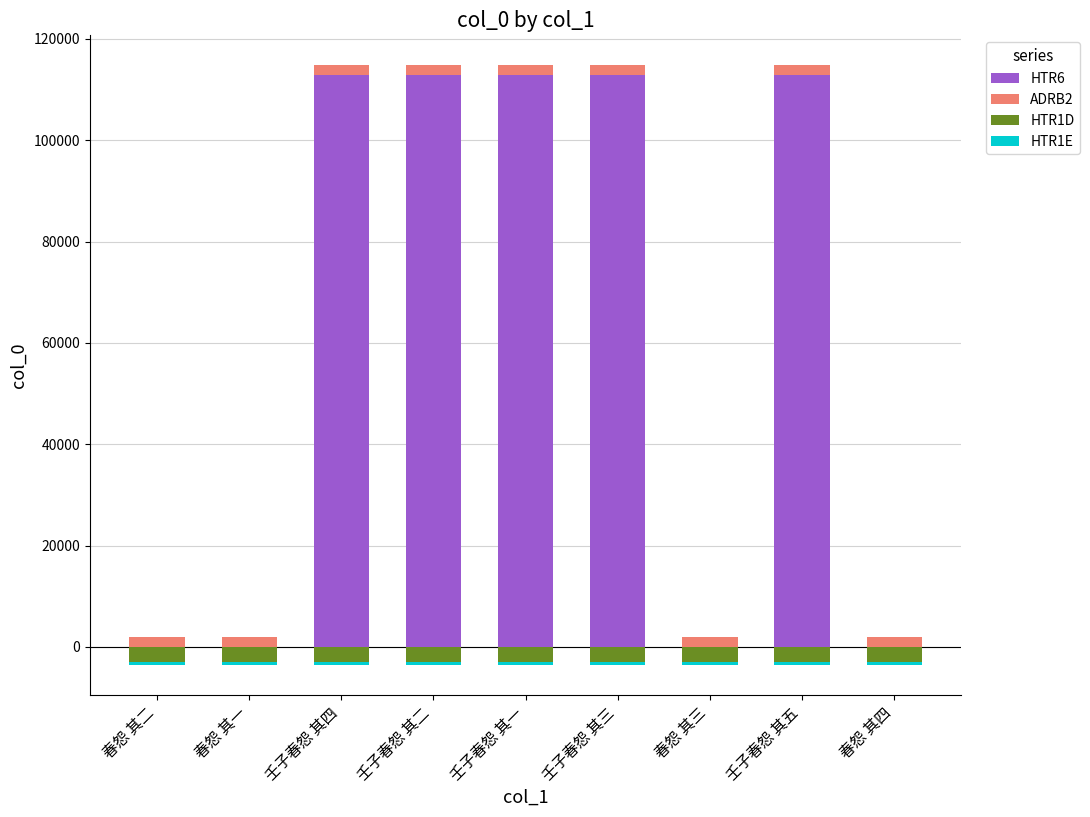

Rank the series by their maximum value, from lowest to highest.

HTR1D, HTR1E, ADRB2, HTR6